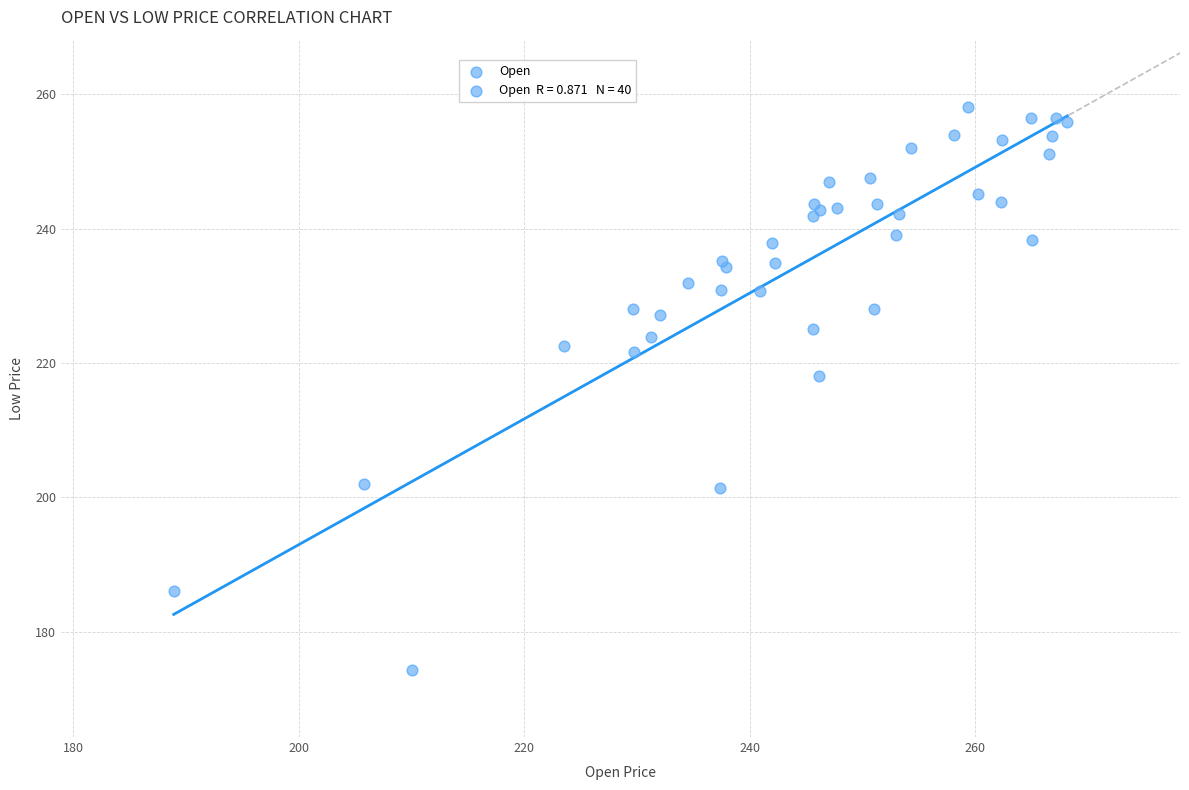

What Y value in the scatter plot is closest to 216?

218.0